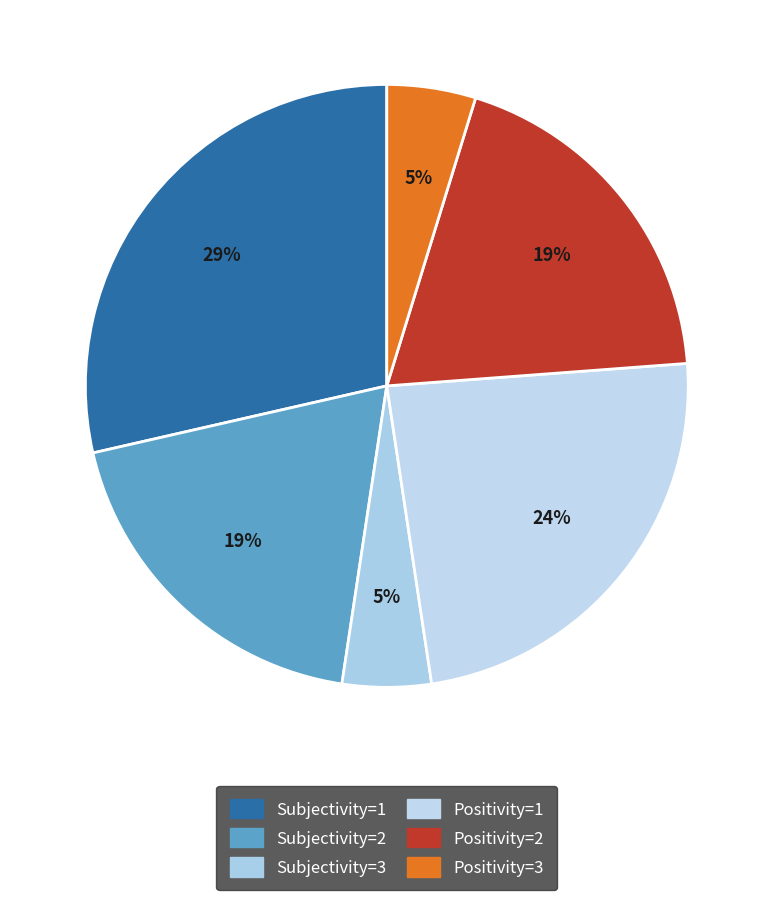

How many slices are in this pie chart?

6